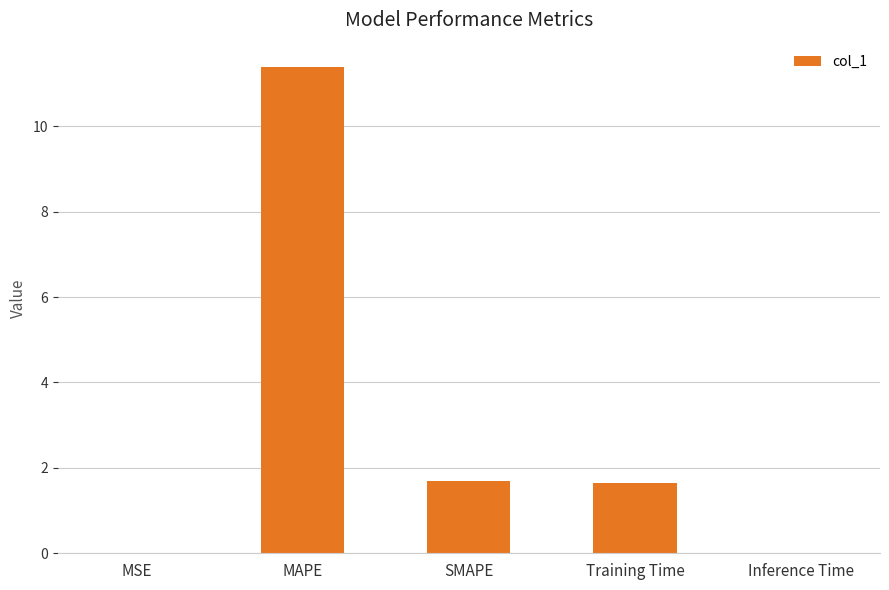

At which label does the data first exceed 1?

MAPE